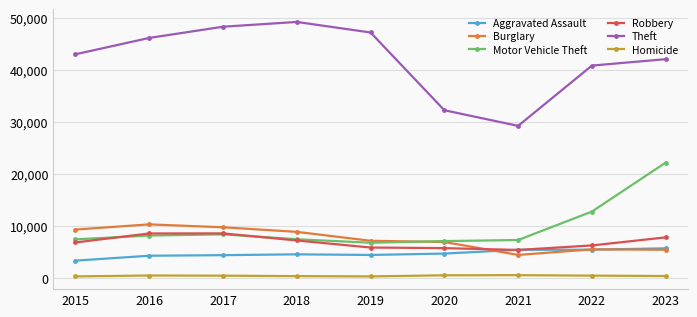

What are all the series names shown in the legend?

Aggravated Assault, Burglary, Motor Vehicle Theft, Robbery, Theft, Homicide